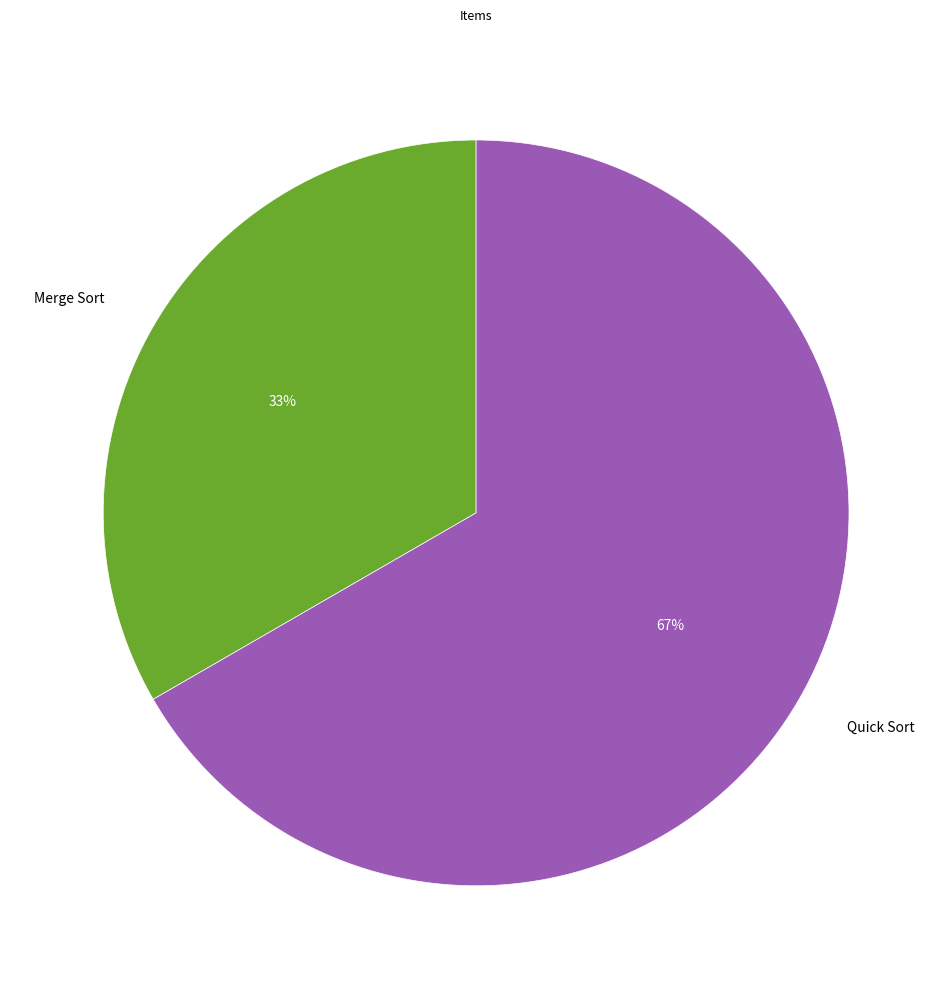

Which has a higher value, Merge Sort or Quick Sort?

Quick Sort